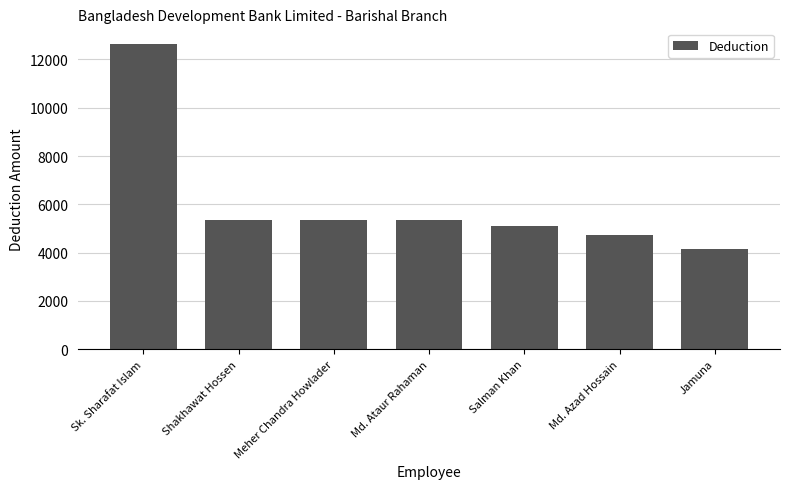

How many bars are there in total?

7